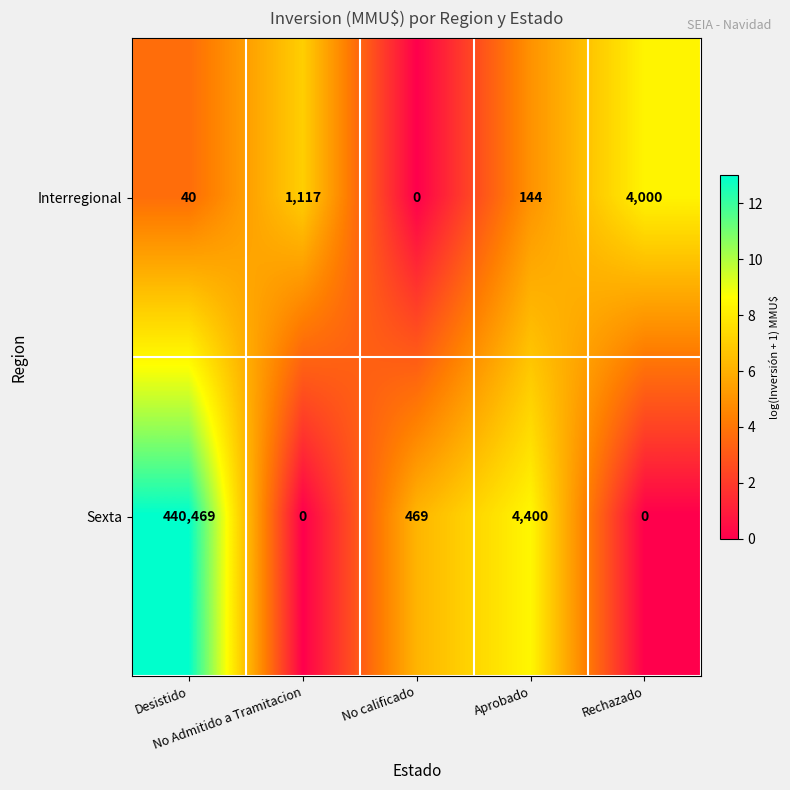

Which label corresponds to the largest value in the chart?

Desistido